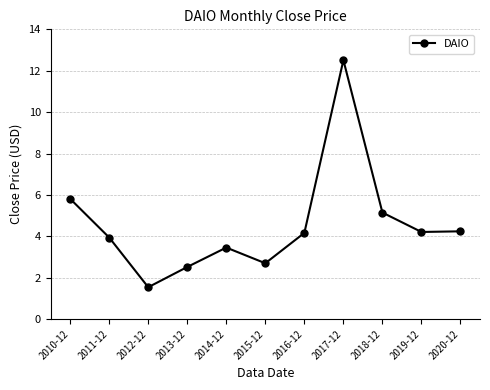

What is the smallest value displayed?

1.5